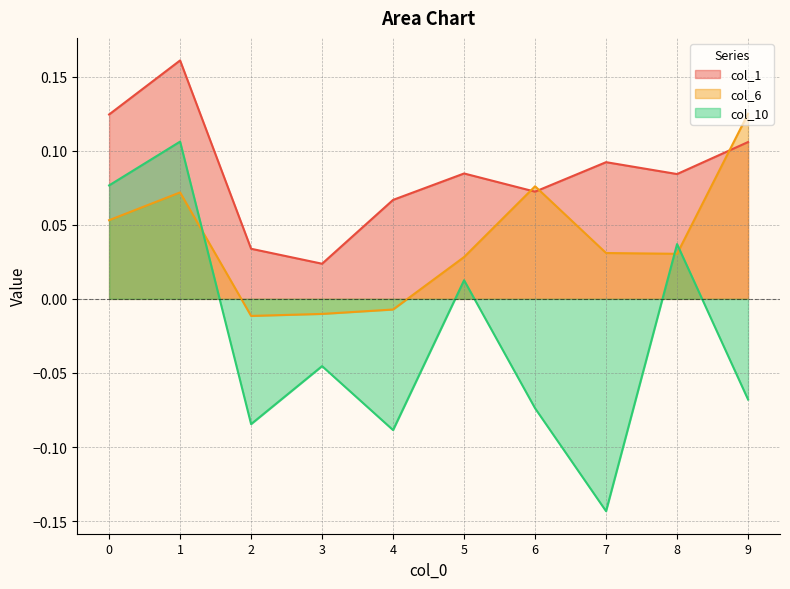

What is the approximate value of col_6 at 1?

0.1